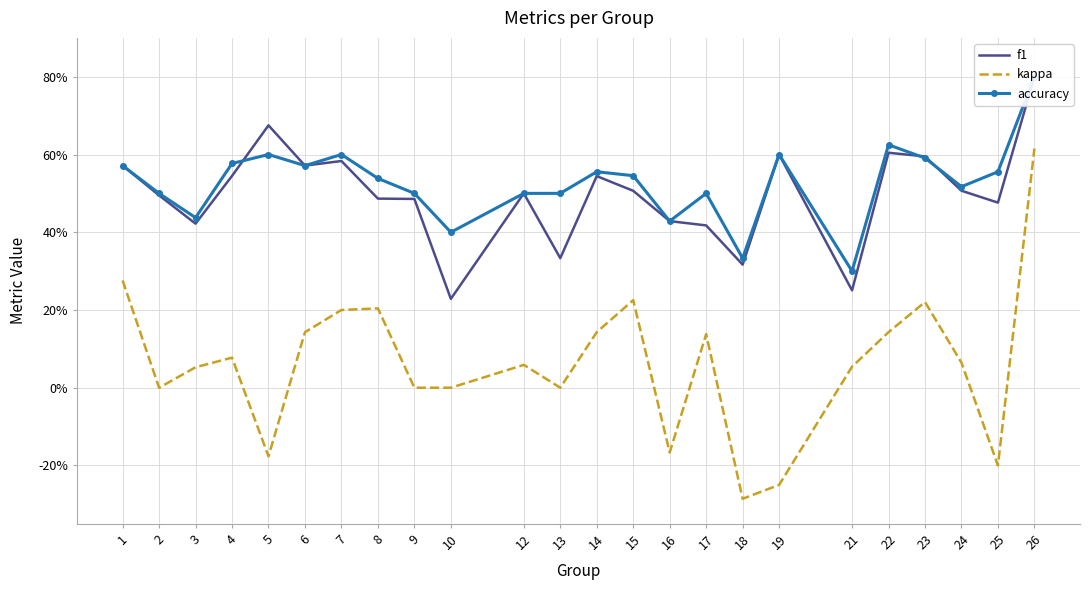

What is the difference between the maximum and minimum values in the kappa series?

0.9